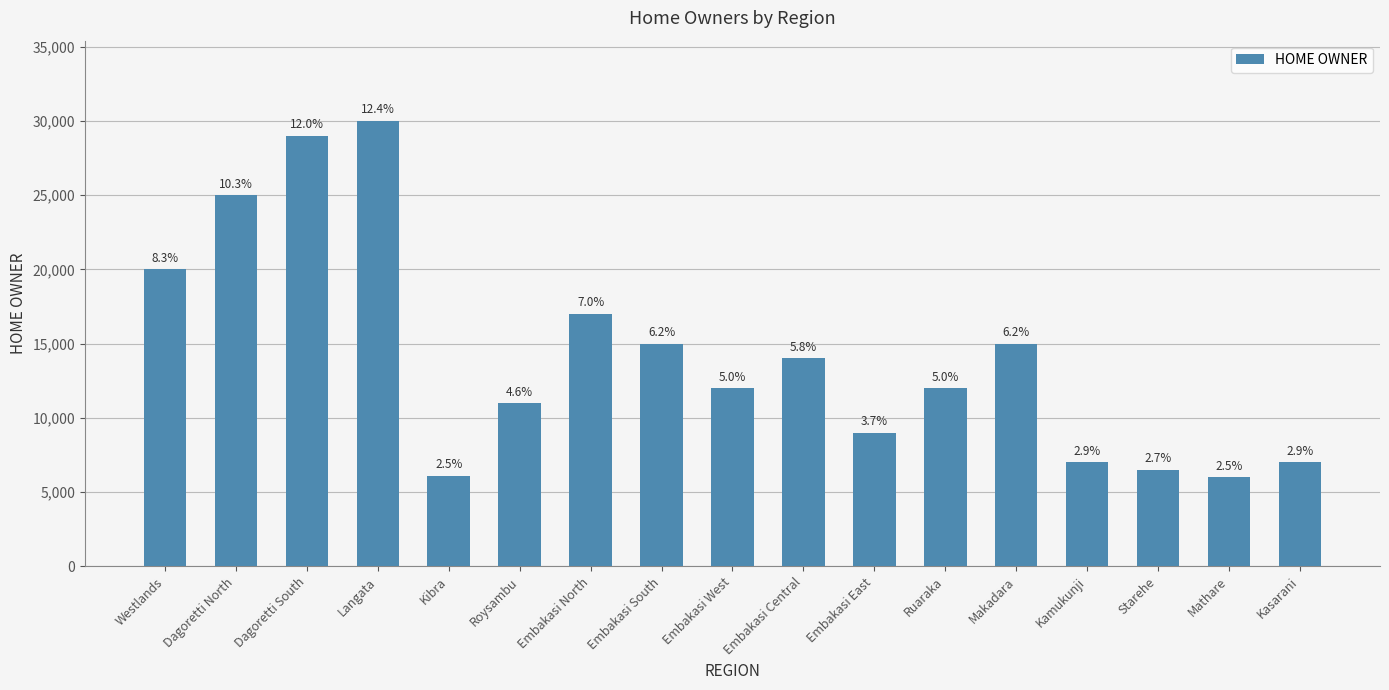

Are the bars horizontal?

No